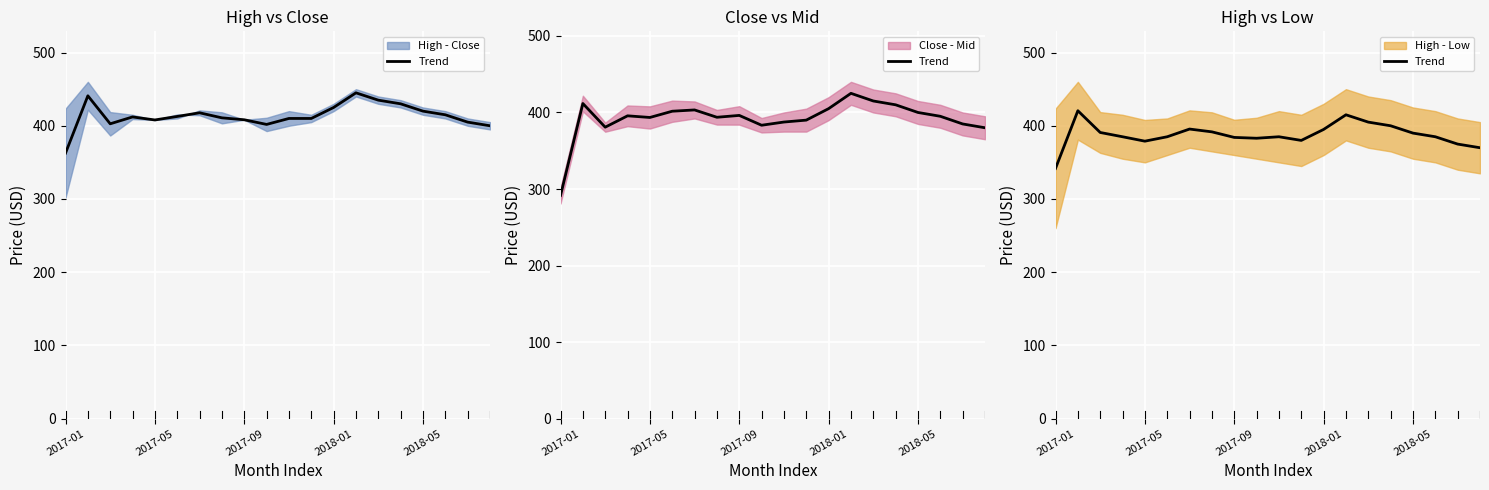

True or false: the data shows 385.0 at 10.

True